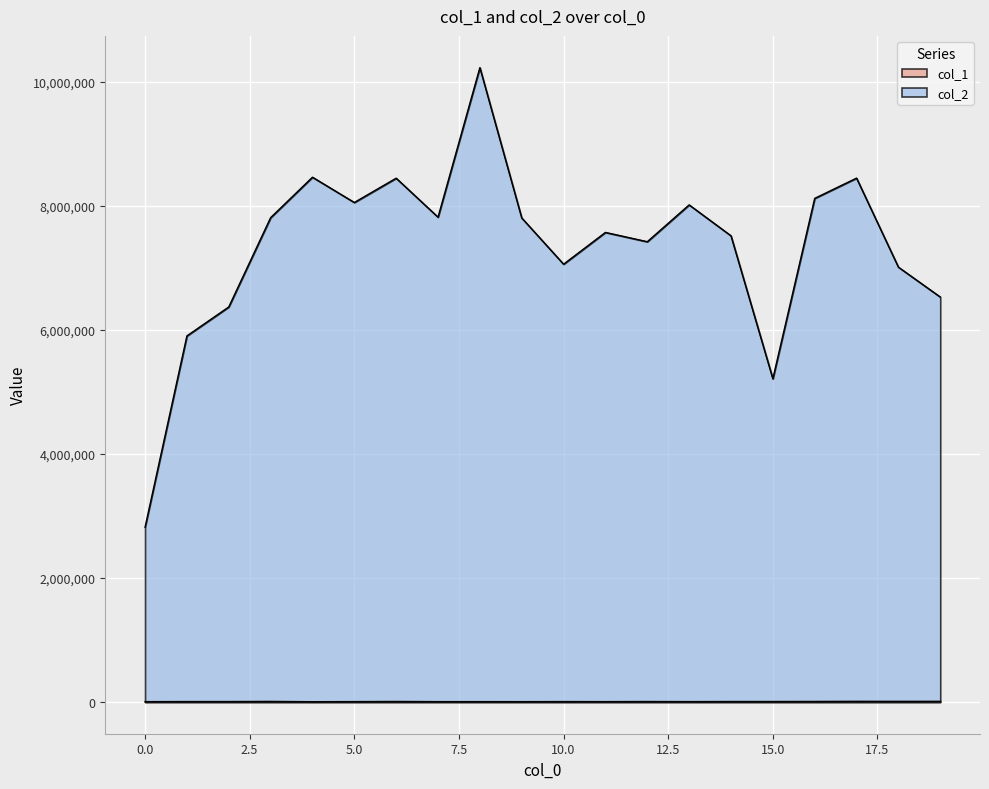

What is the maximum value shown in the chart?

10233775